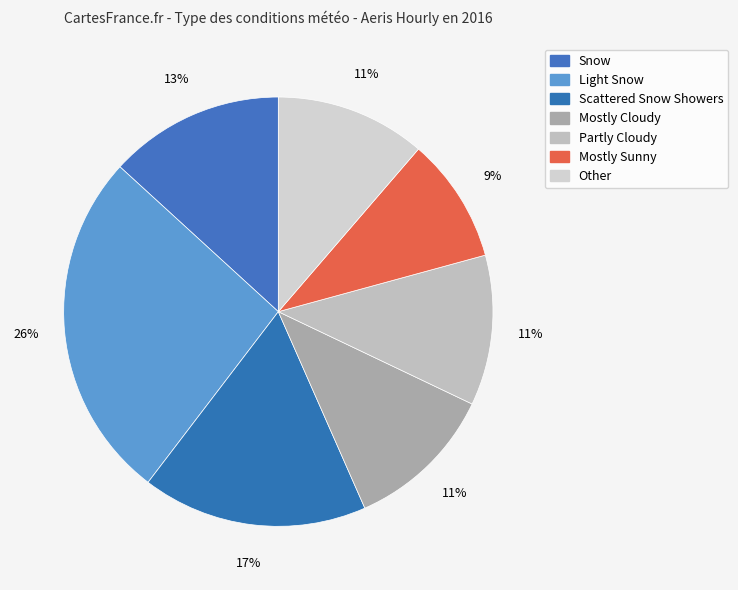

How many slices are in this pie chart?

7